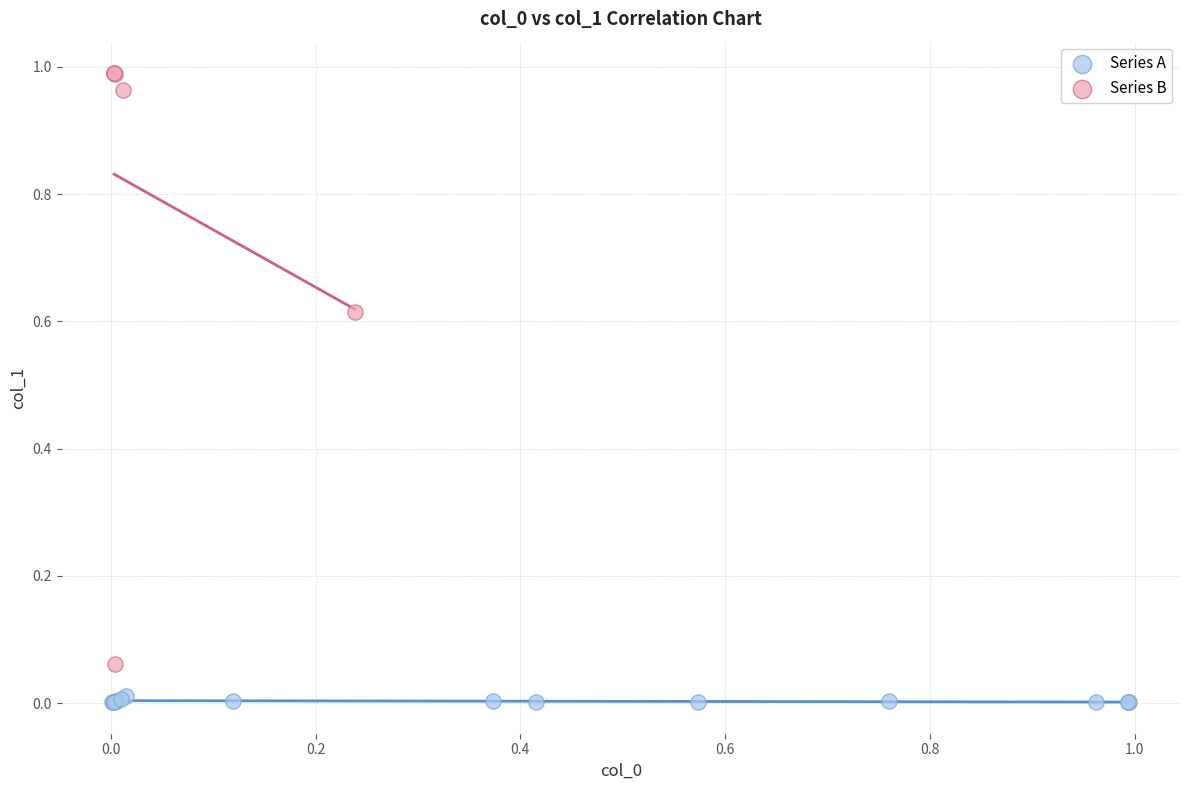

Which series reaches the maximum Y coordinate?

Series B